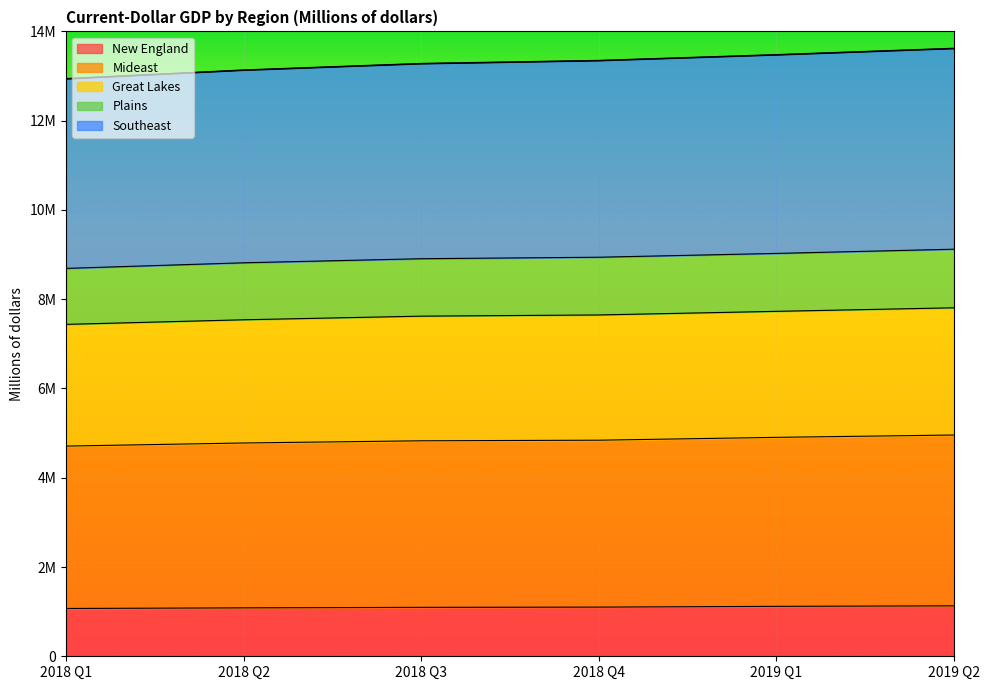

Which has a higher value, 2018 Q2 or 2018 Q3?

2018 Q3